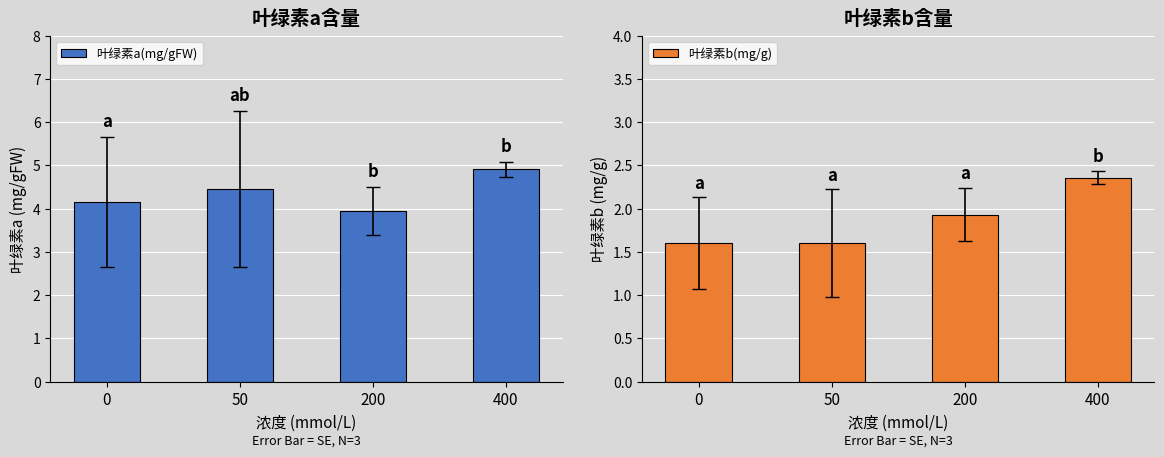

What is the difference between the second highest and second lowest values in the 叶绿素b(mg/g) series?

0.3